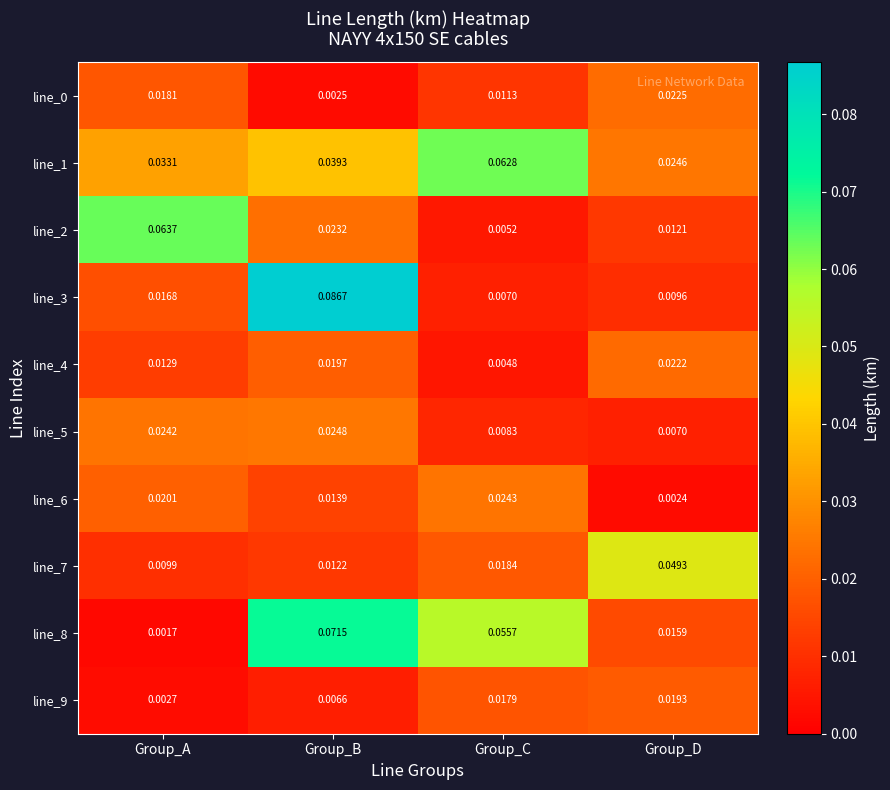

Which label corresponds to the largest value in the chart?

Group_B